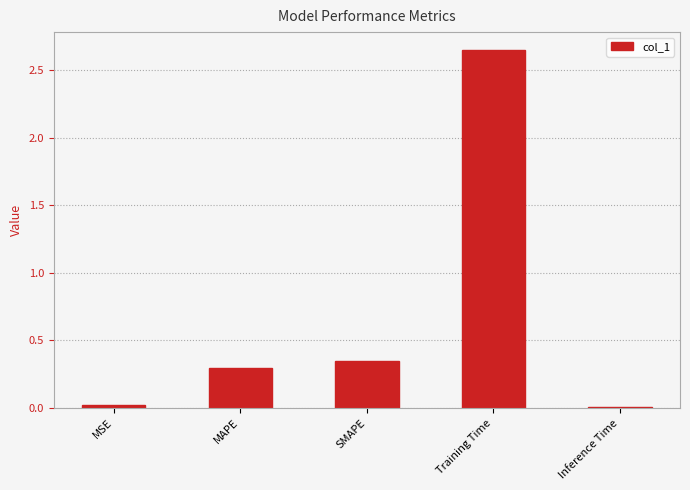

Which has a higher value, Inference Time or MAPE?

MAPE